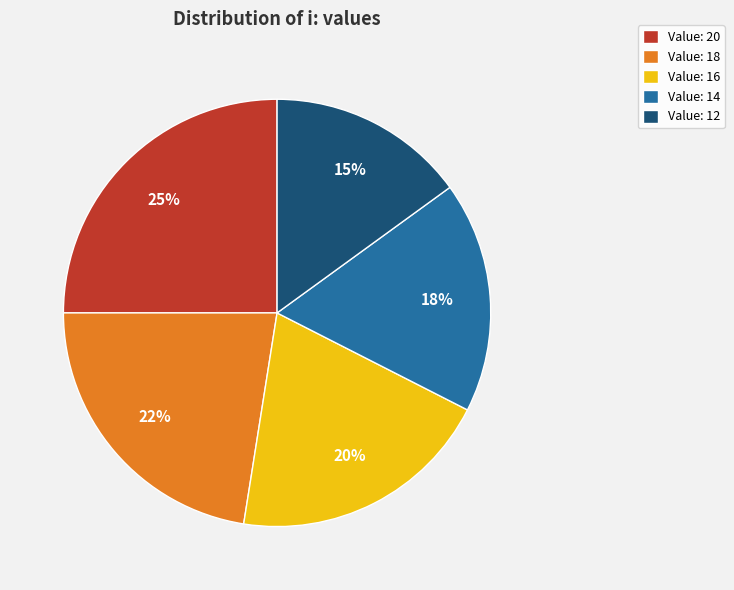

Is there a majority slice in this chart?

No